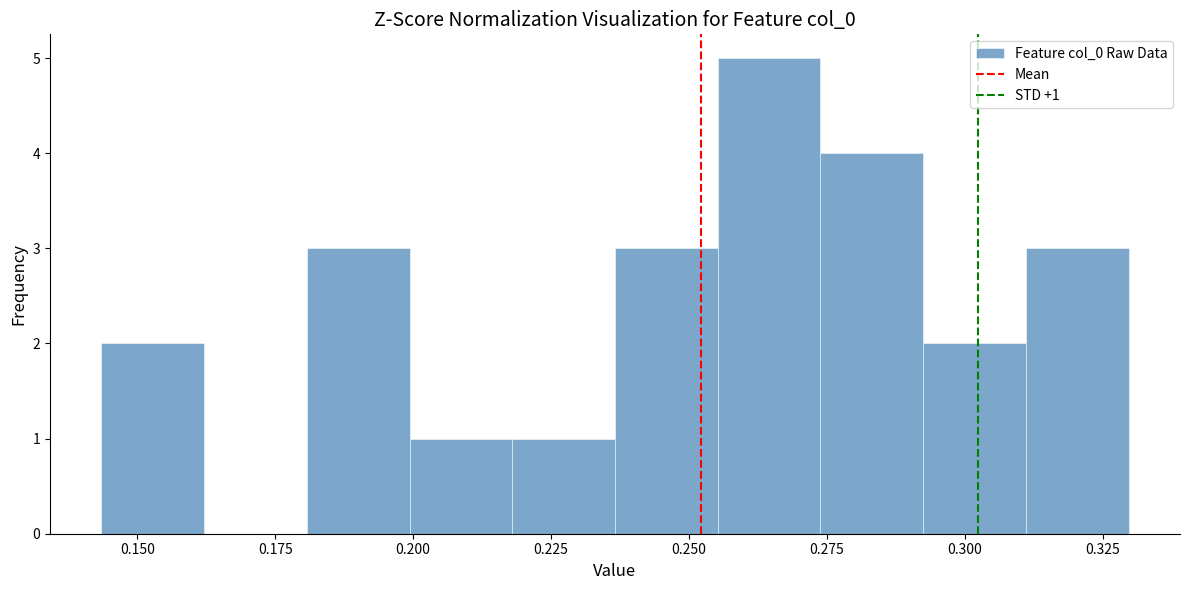

Read against the x-axis, roughly where is the centre of the tallest bar?

0.265